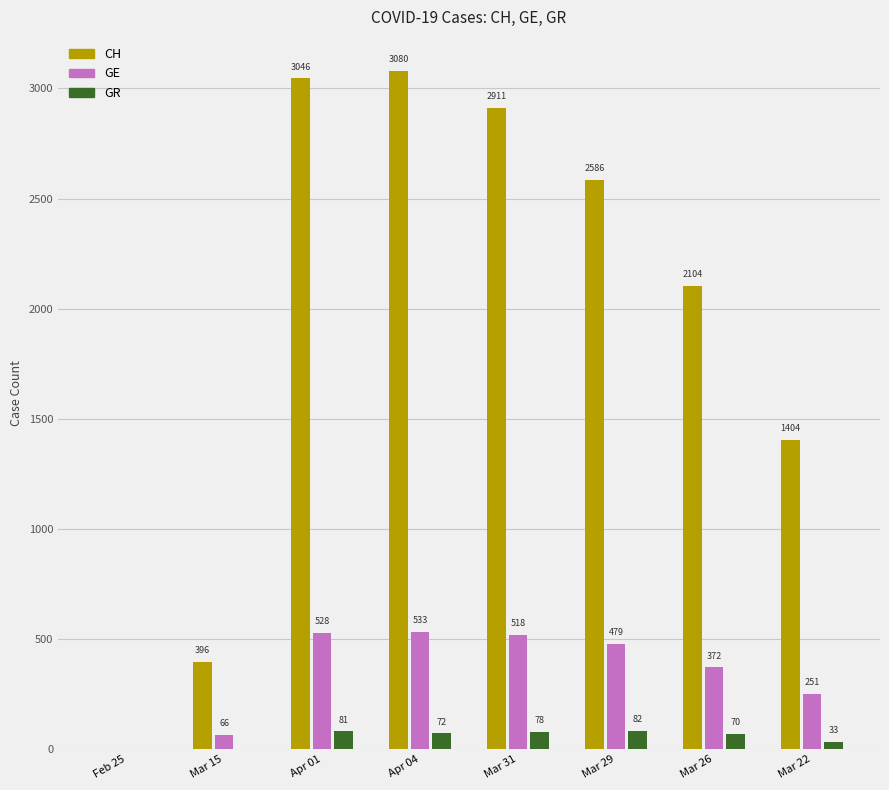

What is the sum of all CH values?

15527